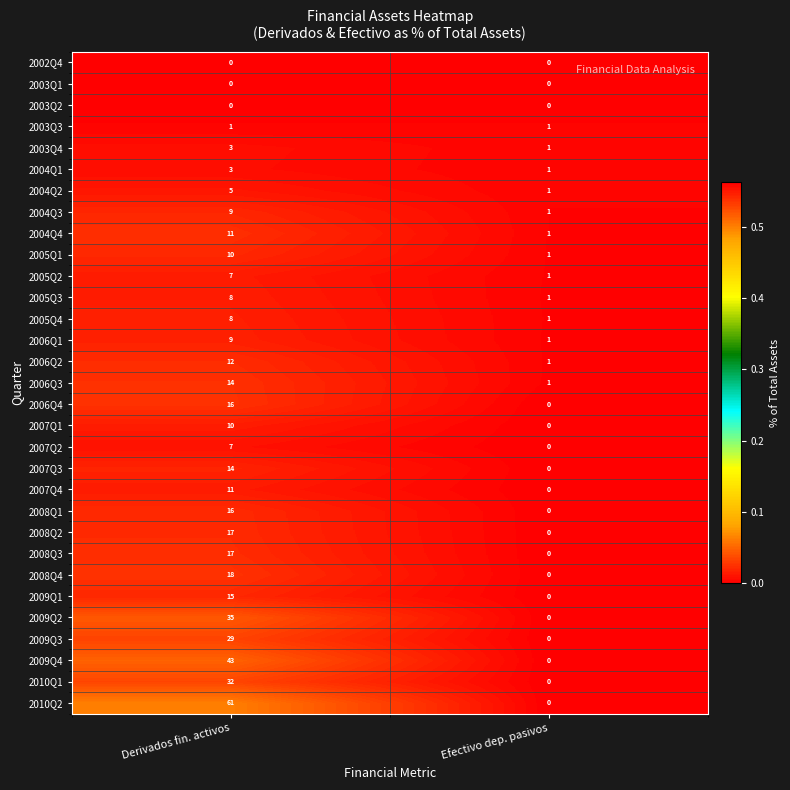

List the labels in order of 2008Q1 value, smallest first.

Efectivo dep. pasivos, Derivados fin. activos